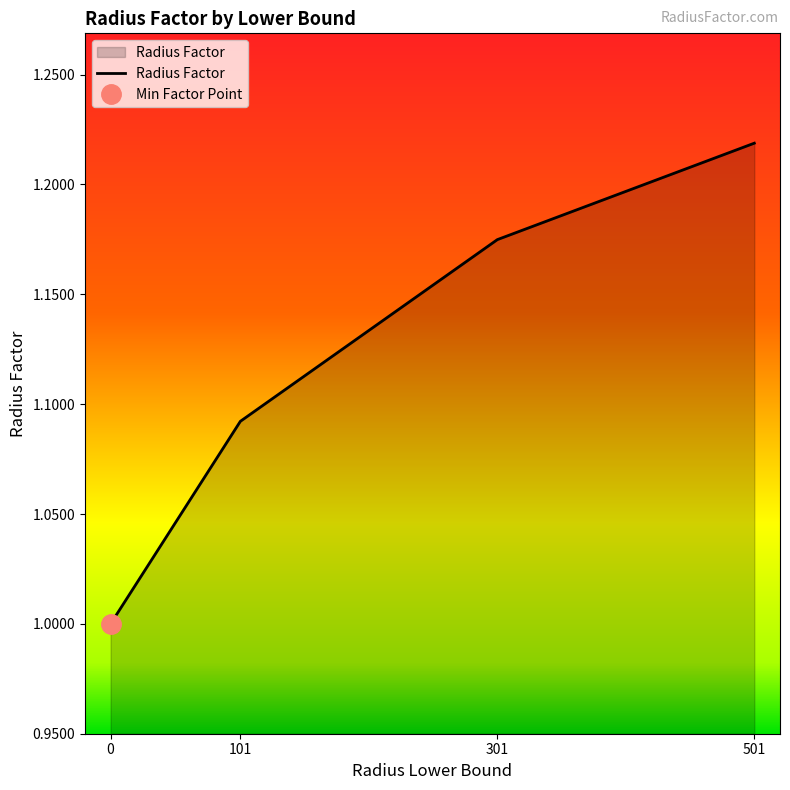

What is the smallest value displayed?

1.0